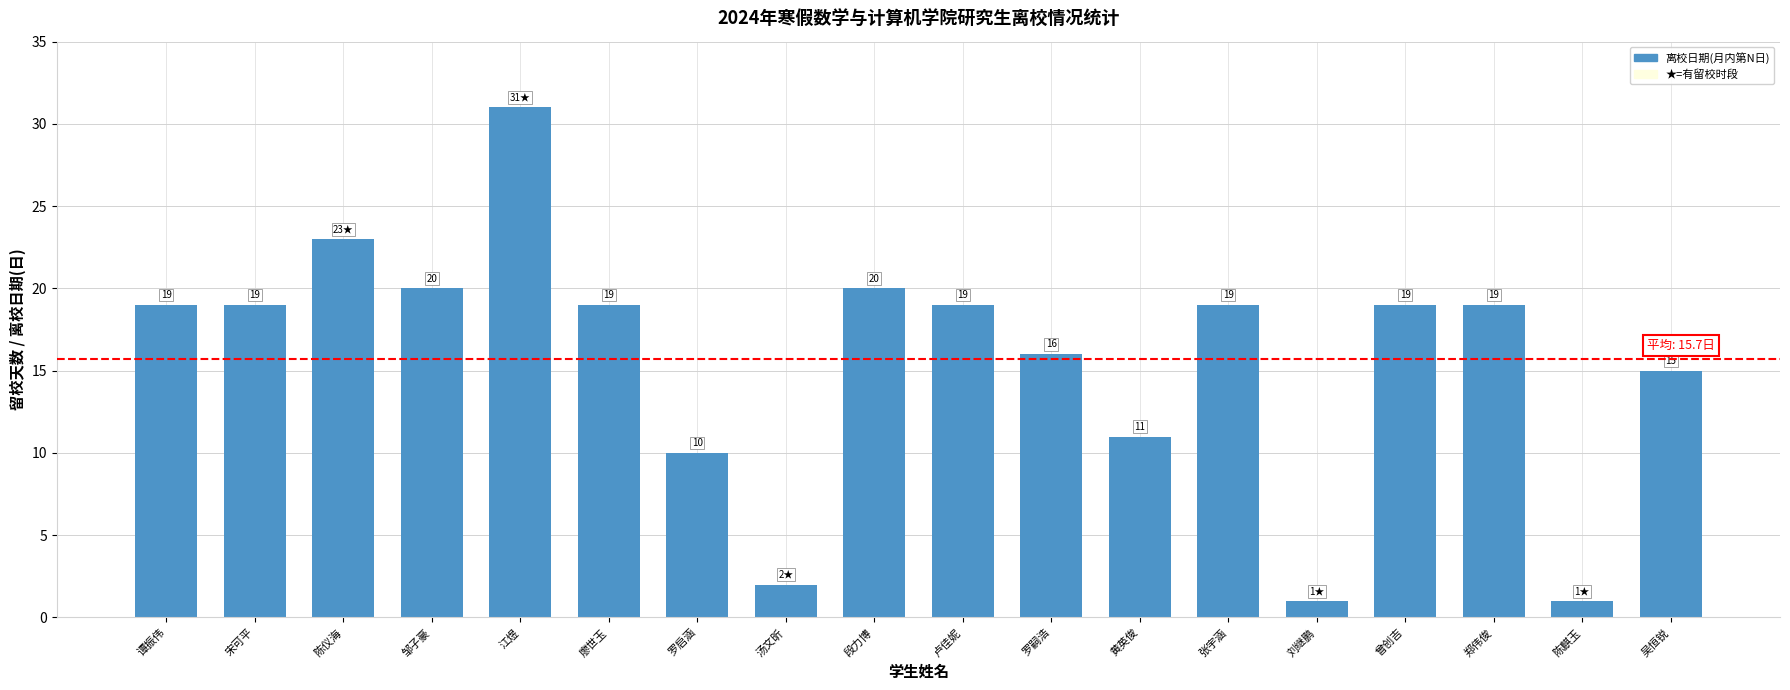

What is the value of the 3rd bar from the left?

23